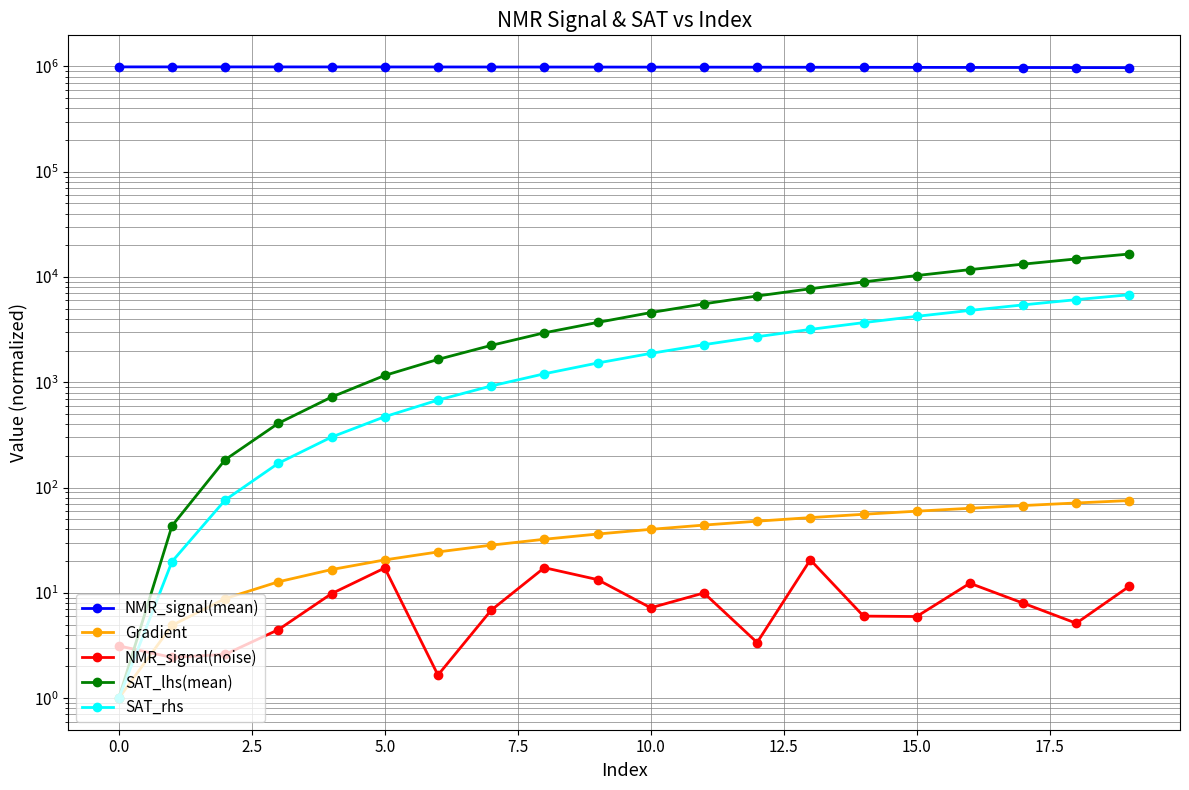

Reading right to left, extract all data points from this chart.

NMR_signal(mean): 974954.2	976605.1	978178.3	979643.0	981044.6	982361.5	983594.5	984706.8	985735.8	986689.4	987569.1	988311.4	989014.5	989599.8	990082.8	990517.0	990830.1	991052.5	991192.0	991234.0
Gradient: 75.4	71.5	67.5	63.6	59.7	55.8	51.9	48.0	44.1	40.1	36.2	32.3	28.4	24.5	20.6	16.7	12.7	8.8	4.9	1.0
NMR_signal(noise): 11.6	5.1	8.0	12.3	6.0	6.0	20.6	3.4	10.0	7.2	13.4	17.4	6.8	1.7	17.2	9.8	4.5	2.6	2.4	3.1
SAT_lhs(mean): 16561.1	14869.2	13259.6	11763.4	10333.7	8992.2	7737.8	6607.6	5563.2	4596.3	3705.2	2953.7	2242.6	1651.0	1163.1	724.5	408.5	184.1	43.3	1.0
SAT_rhs: 6794.6	6098.3	5439.7	4818.6	4235.2	3689.5	3181.4	2710.9	2278.1	1882.9	1525.3	1205.4	923.1	678.5	471.5	302.1	170.4	76.3	19.8	1.0